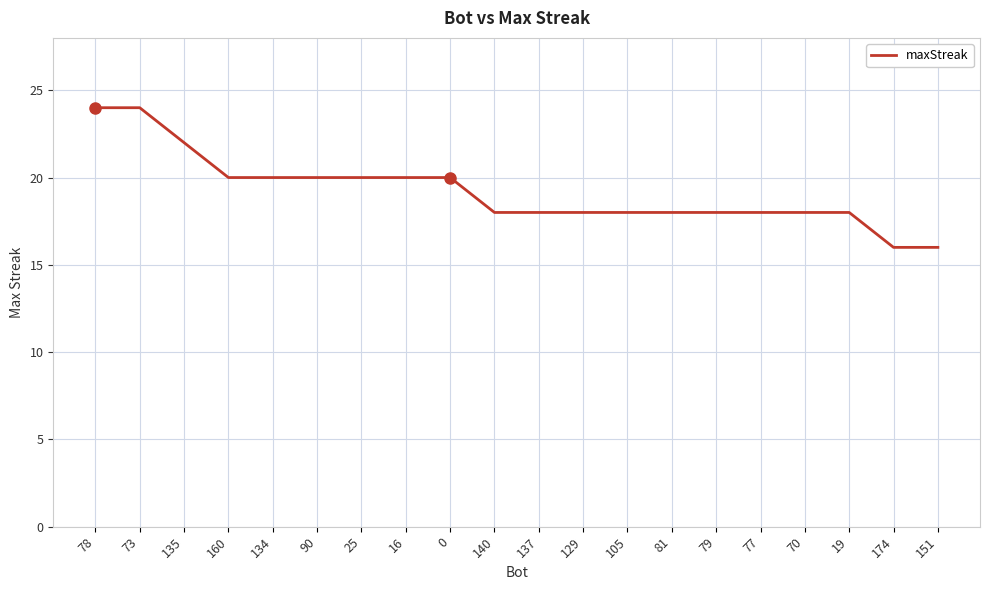

Is this an area chart (filled region under the line)?

No